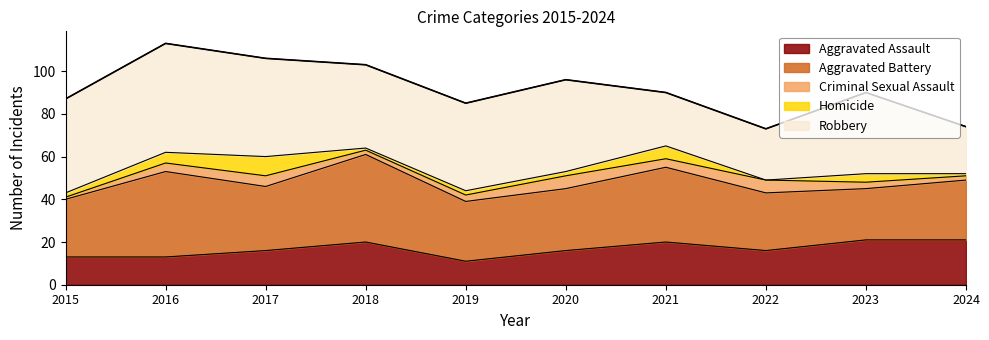

Which category has the highest value across all series?

2016